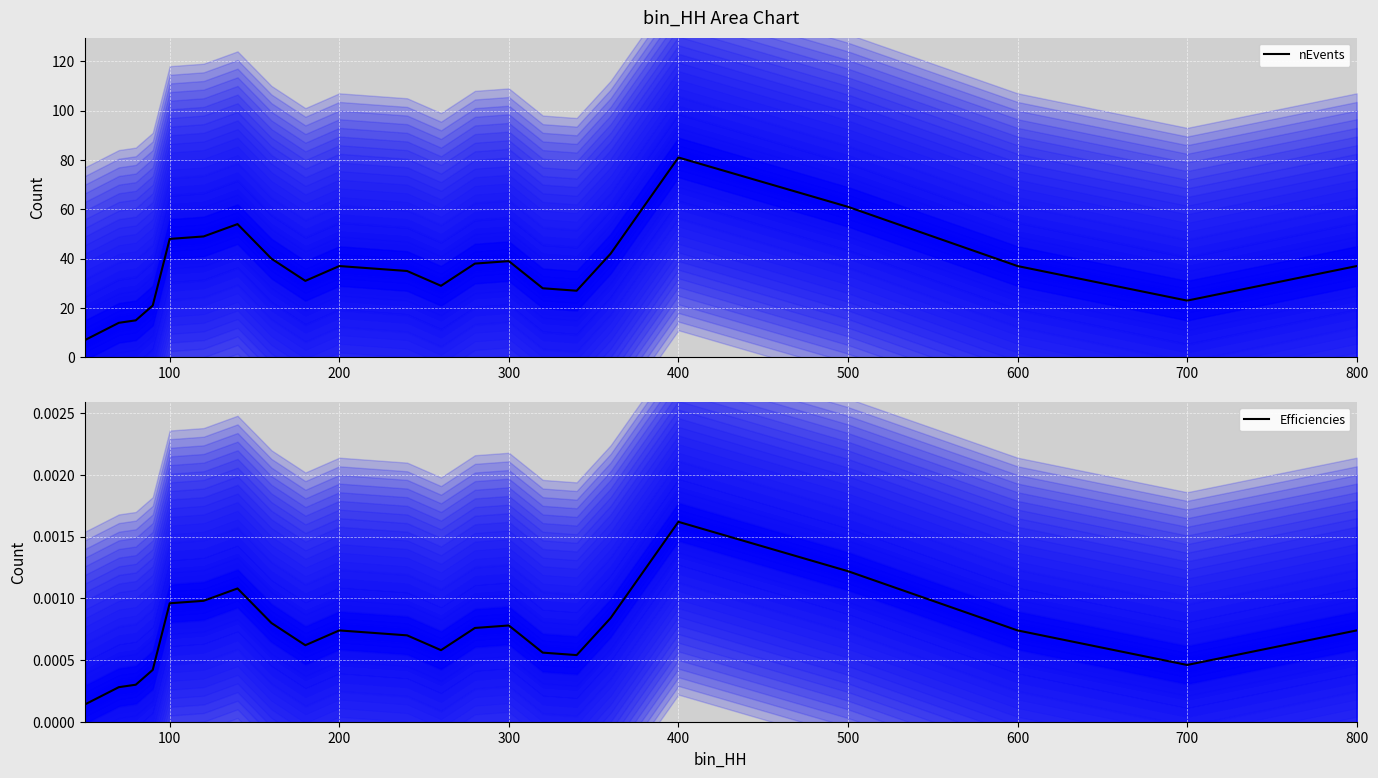

The nEvents series shows 37 at 600. True or false?

True